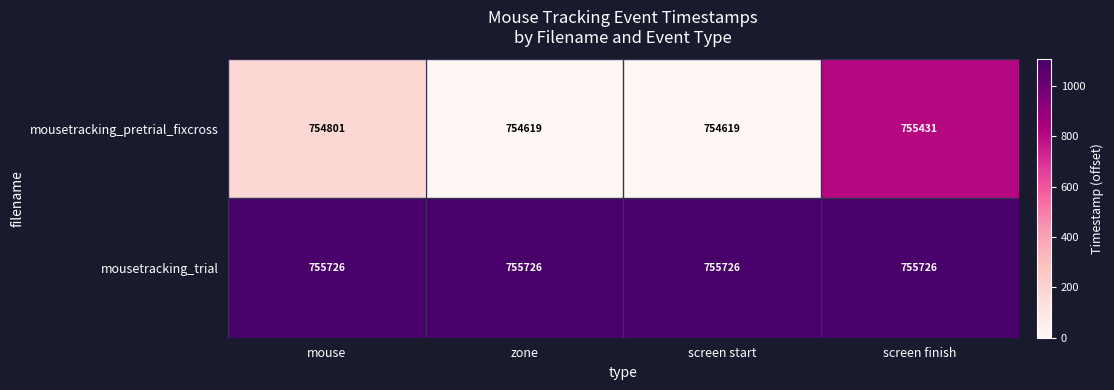

Which series has the widest spread of values?

mousetracking_pretrial_fixcross